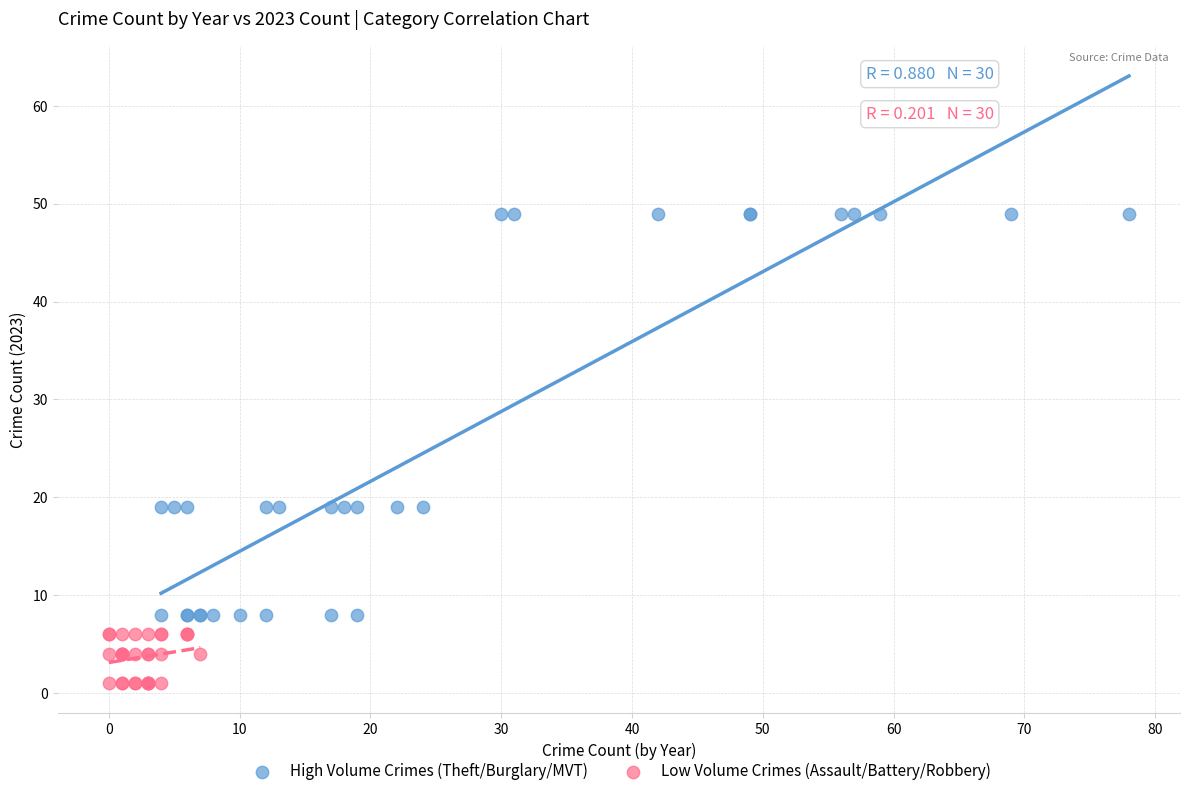

Which series contains the highest Y value?

High Volume Crimes (Theft/Burglary/MVT)